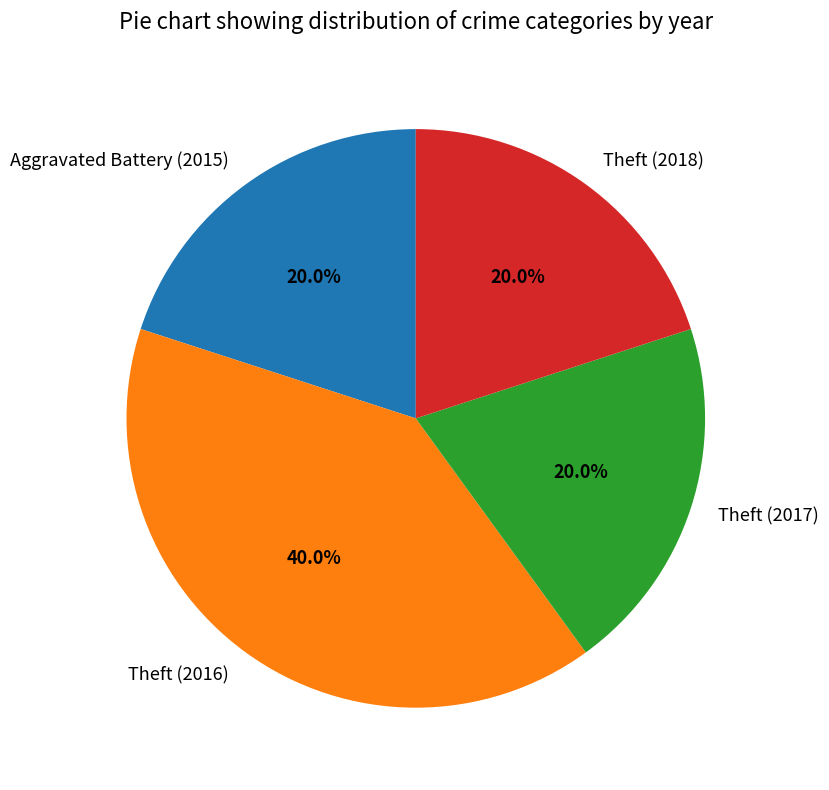

How many segments does this pie chart have?

4